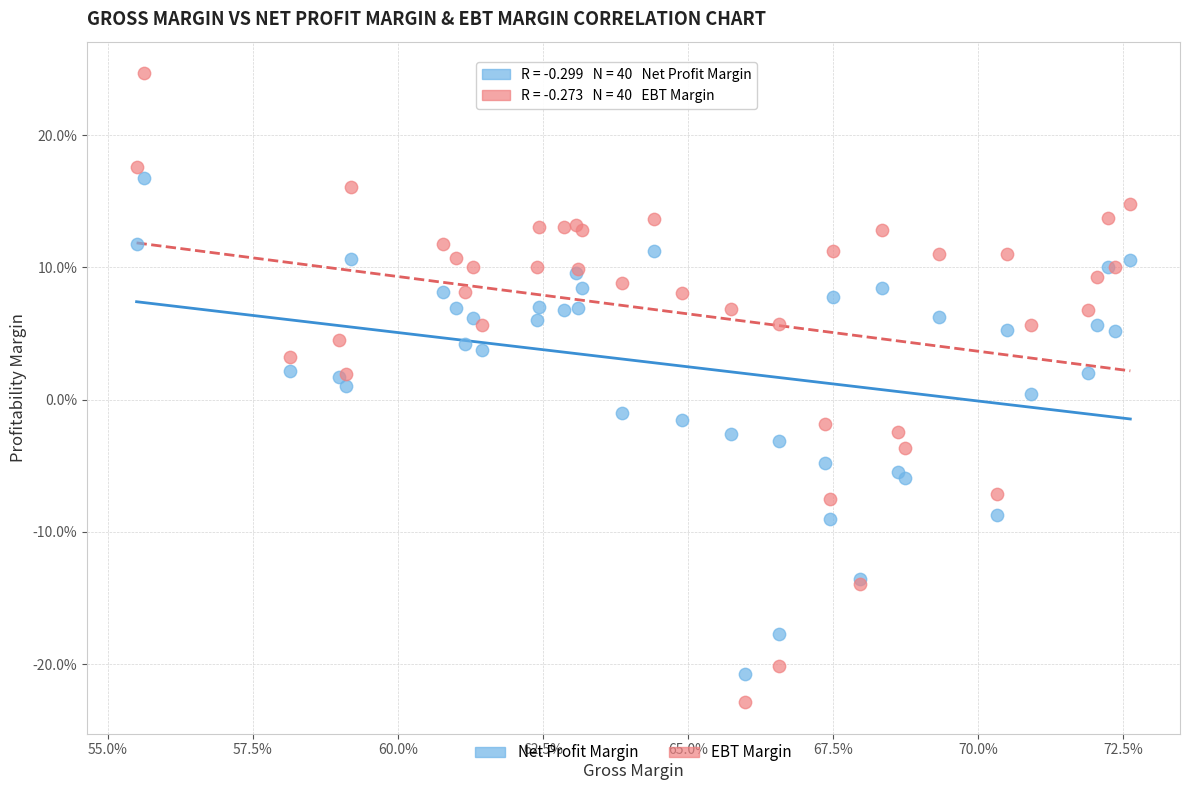

Which series contains the lowest Y value?

EBT Margin